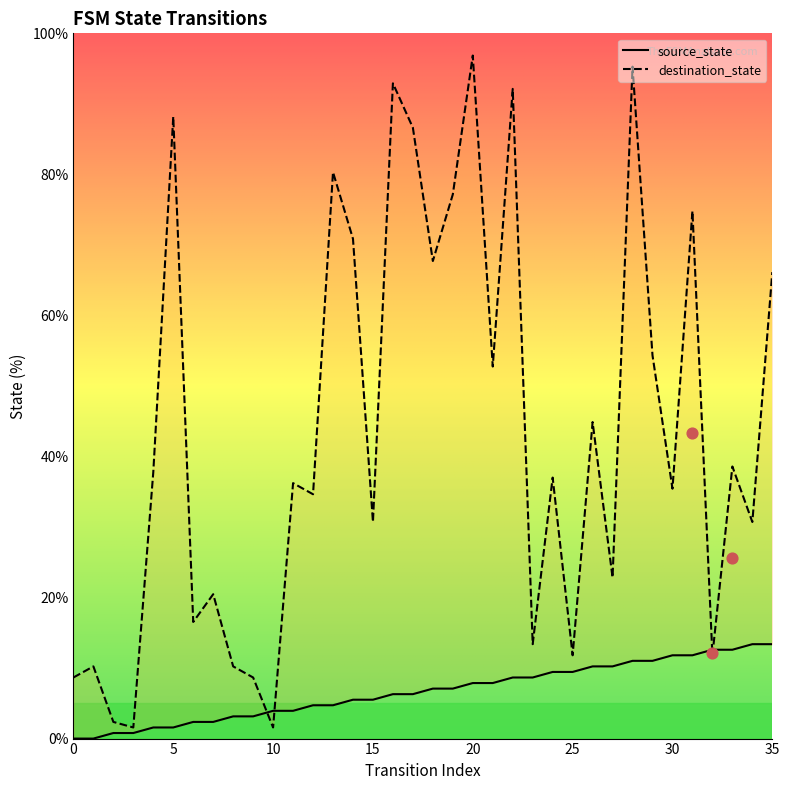

Is the value of source_state at 9 greater than the value of destination_state at 4?

No